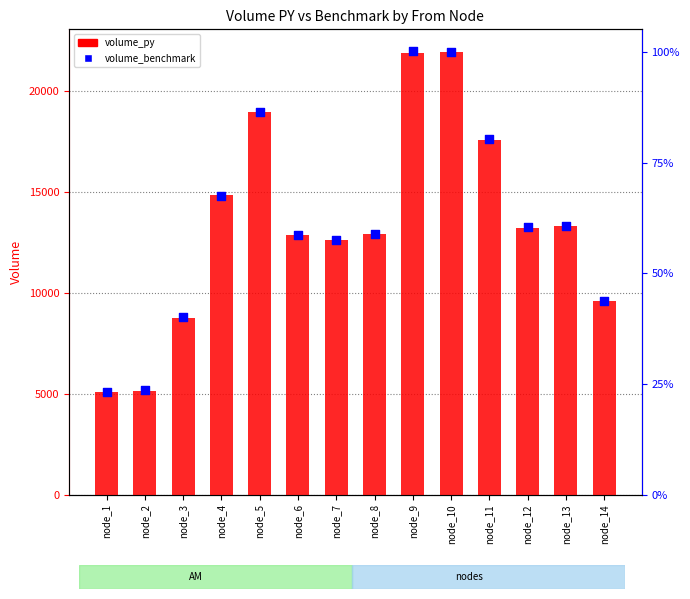

At which category is the sum across all series the highest?

node_9